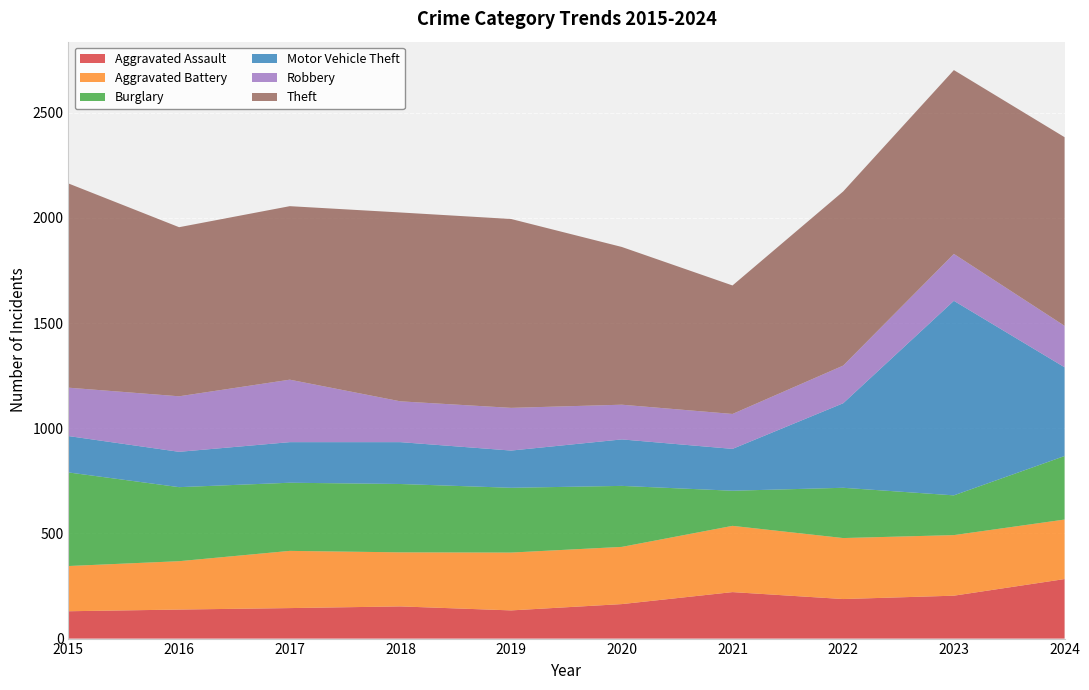

Reading right to left, transcribe all the data shown in this chart.

Aggravated Assault: 283	204	188	221	164	134	153	145	138	130
Aggravated Battery: 283	288	290	315	272	275	257	272	230	215
Burglary: 302	189	239	167	290	308	325	324	352	445
Motor Vehicle Theft: 422	925	402	199	221	177	199	193	168	173
Robbery: 197	223	179	166	165	203	194	297	264	230
Theft: 897	874	828	611	750	898	898	825	804	971